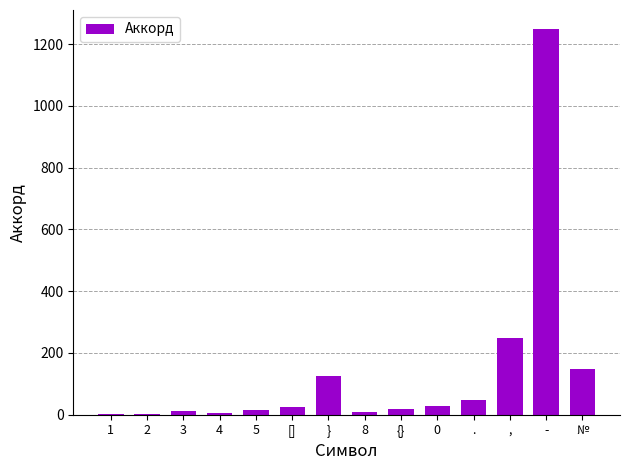

At which category does the chart reach its peak across all series?

-